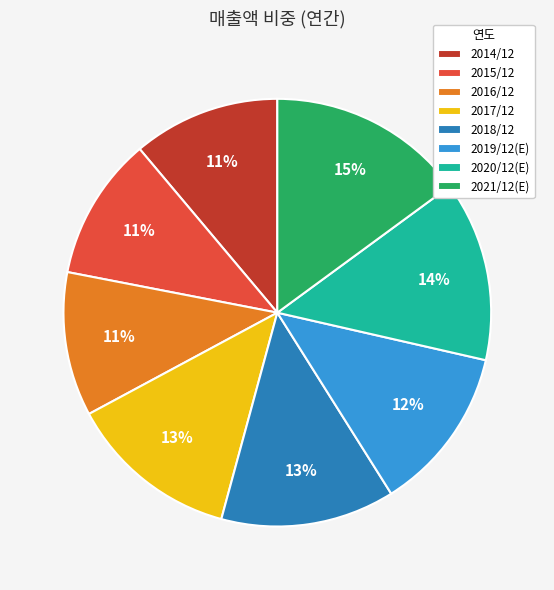

How many slices are in this pie chart?

8